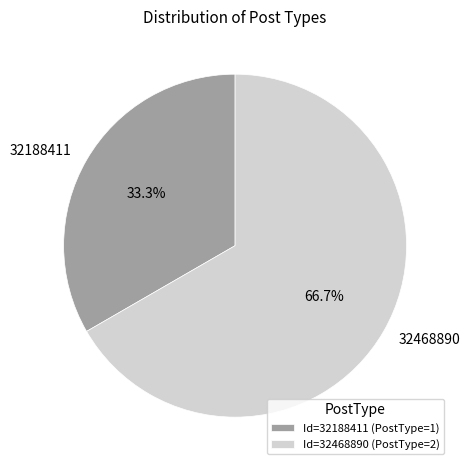

How much of the chart is everything except 32188411?

66.7%